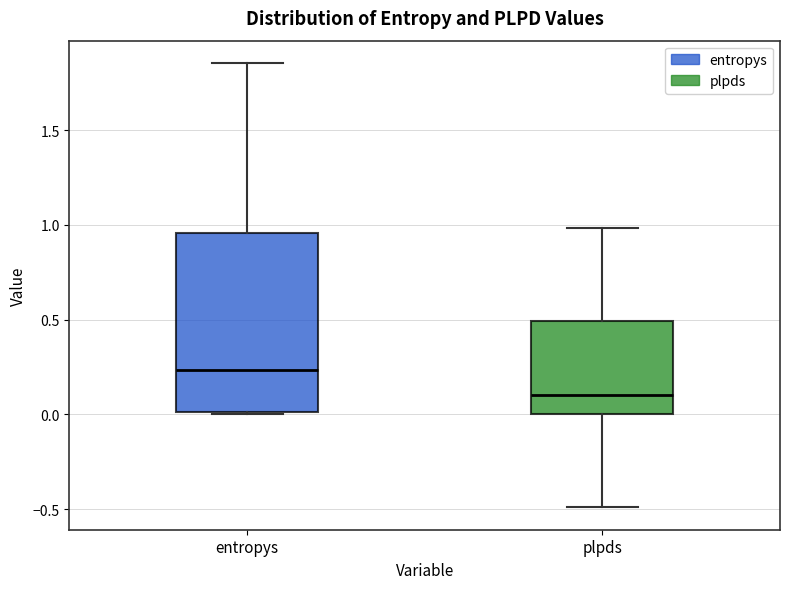

Comparing the boxes themselves (not the whiskers), which one is the tallest?

entropys